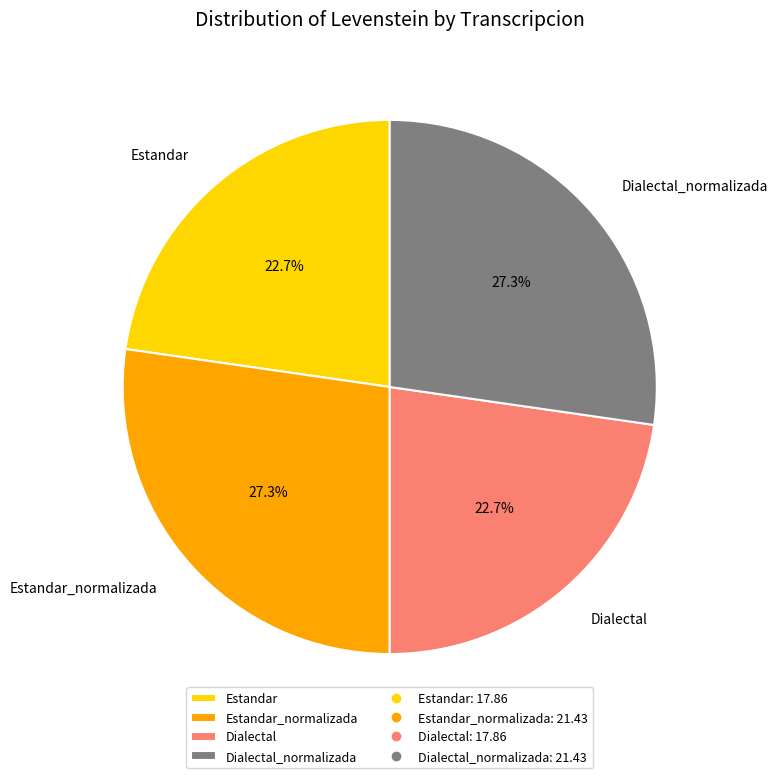

To the nearest percent, what percentage of the pie is Estandar_normalizada?

27%